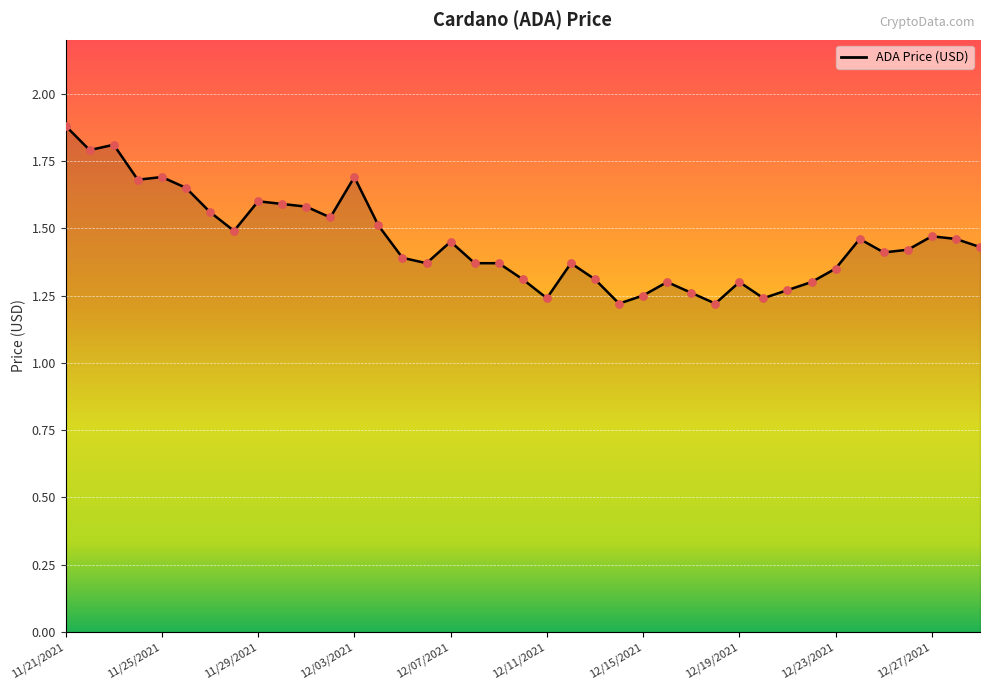

What is the greatest value displayed?

1.9